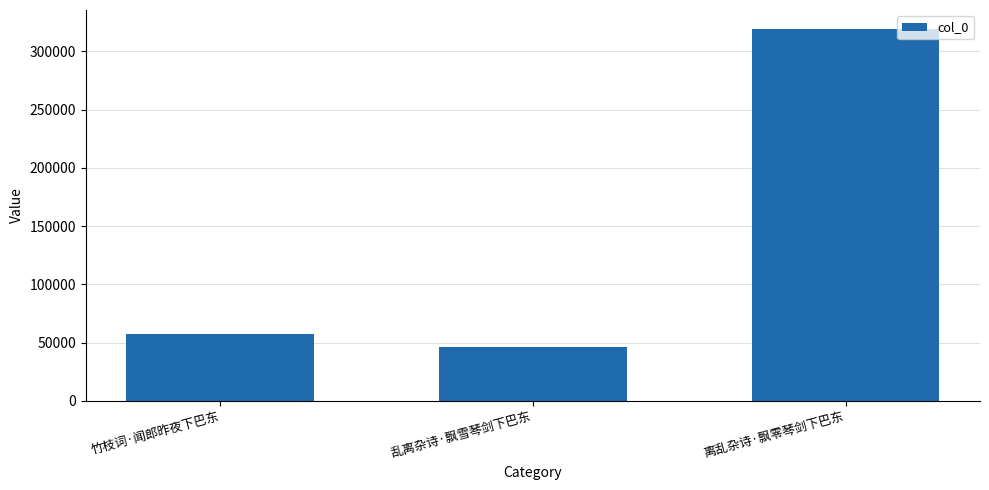

Reading left to right, extract all data points from this chart.

竹枝词·闻郎昨夜下巴东=57710	乱离杂诗·飘雪琴剑下巴东=46221	离乱杂诗·飘零琴剑下巴东=319485